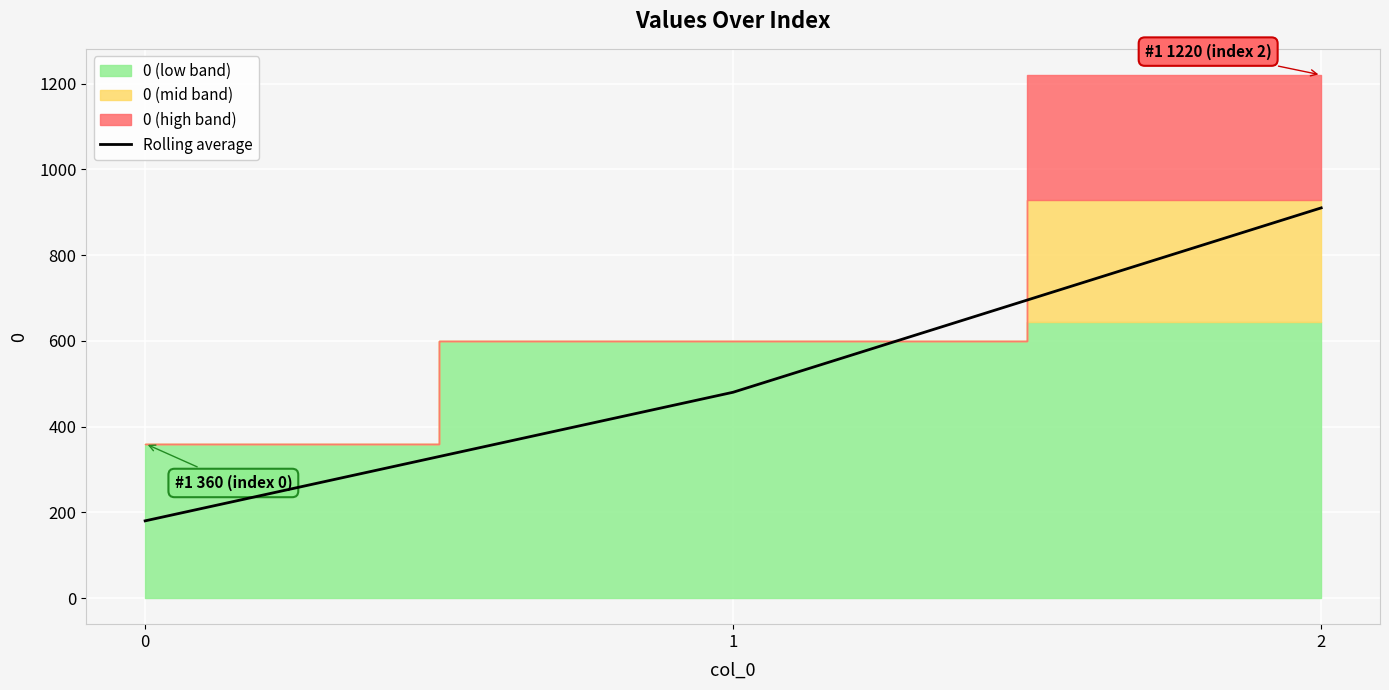

The chart shows a value of 910 at 2. True or false?

True